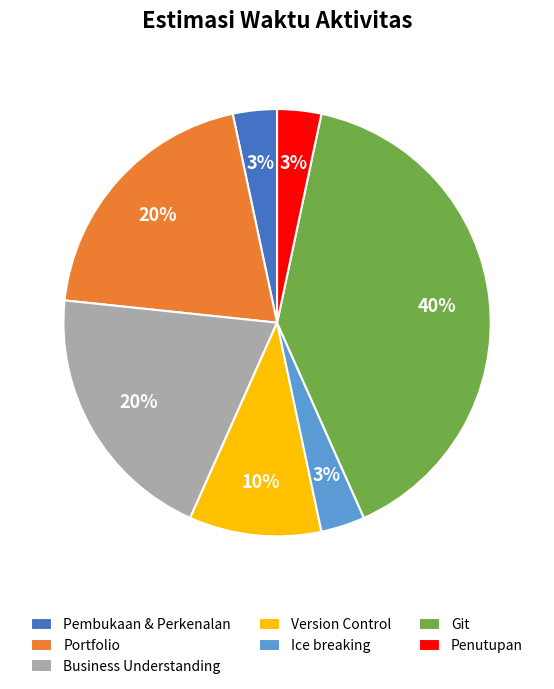

Combined, do Git and Portfolio account for over 50%?

Yes